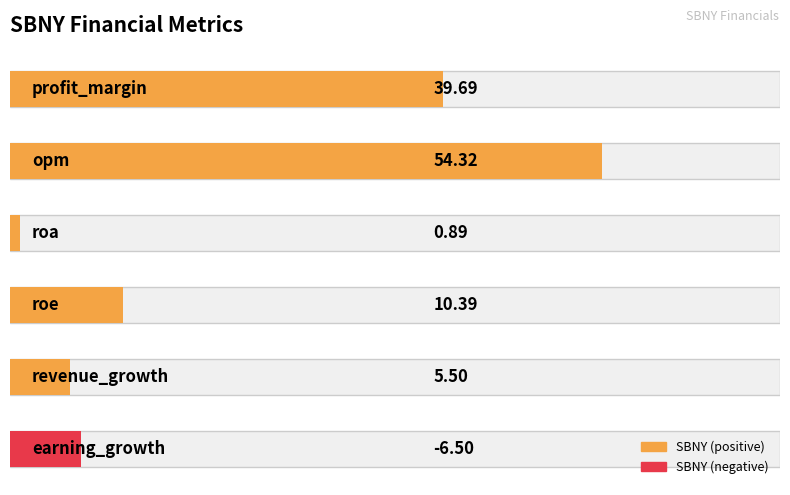

Where is the data nearest to the value 23?

roe